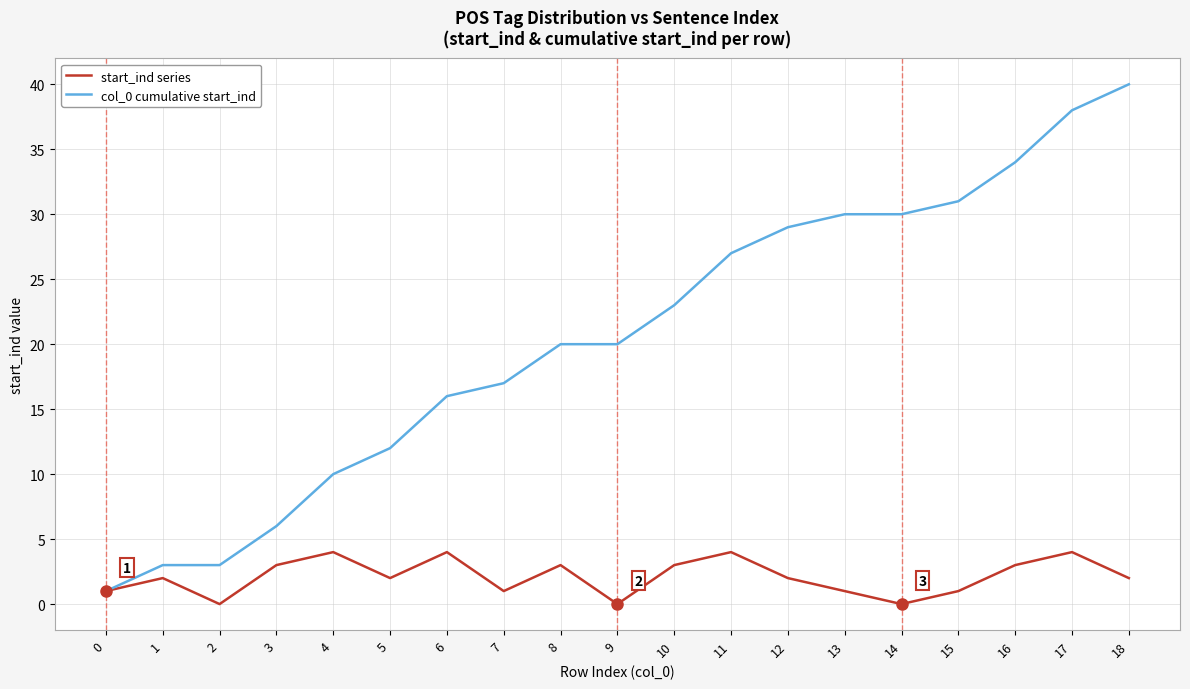

List the series in order of their peak value, highest first.

col_0 cumulative start_ind, start_ind series